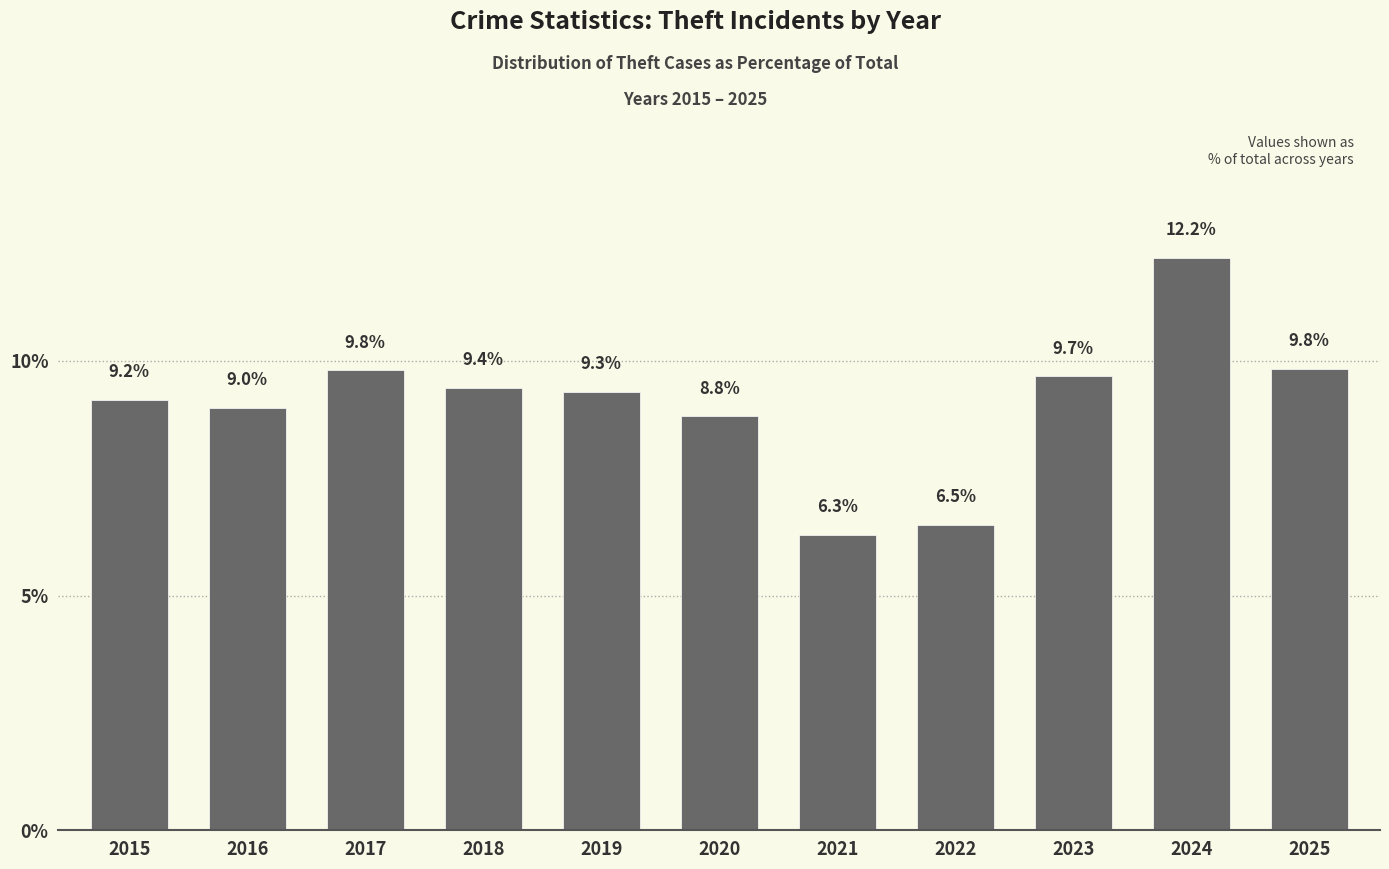

How many data points are above 9?

7